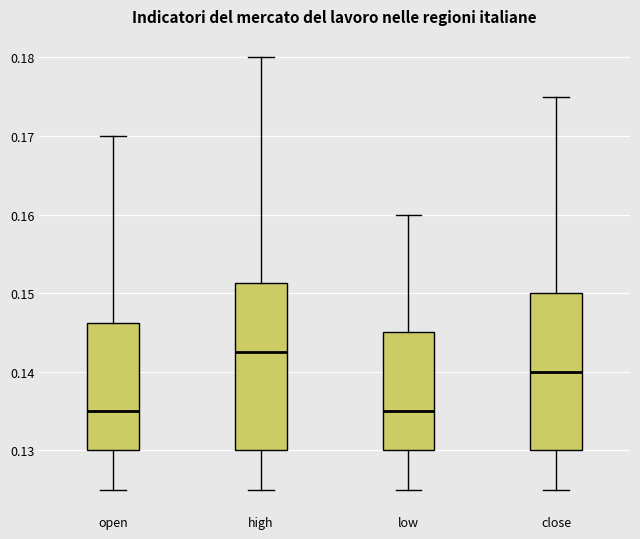

Reading left to right, transcribe this box plot: for each box, give where its median line is, the range the box spans, and where its two whiskers end, as read against the y-axis. The values are not printed on the chart, so give them approximately, as read against the axis.

open: median 0.135, box 0.130 to 0.146, whiskers 0.125 to 0.170
high: median 0.143, box 0.130 to 0.151, whiskers 0.125 to 0.180
low: median 0.135, box 0.130 to 0.145, whiskers 0.125 to 0.160
close: median 0.140, box 0.130 to 0.150, whiskers 0.125 to 0.175